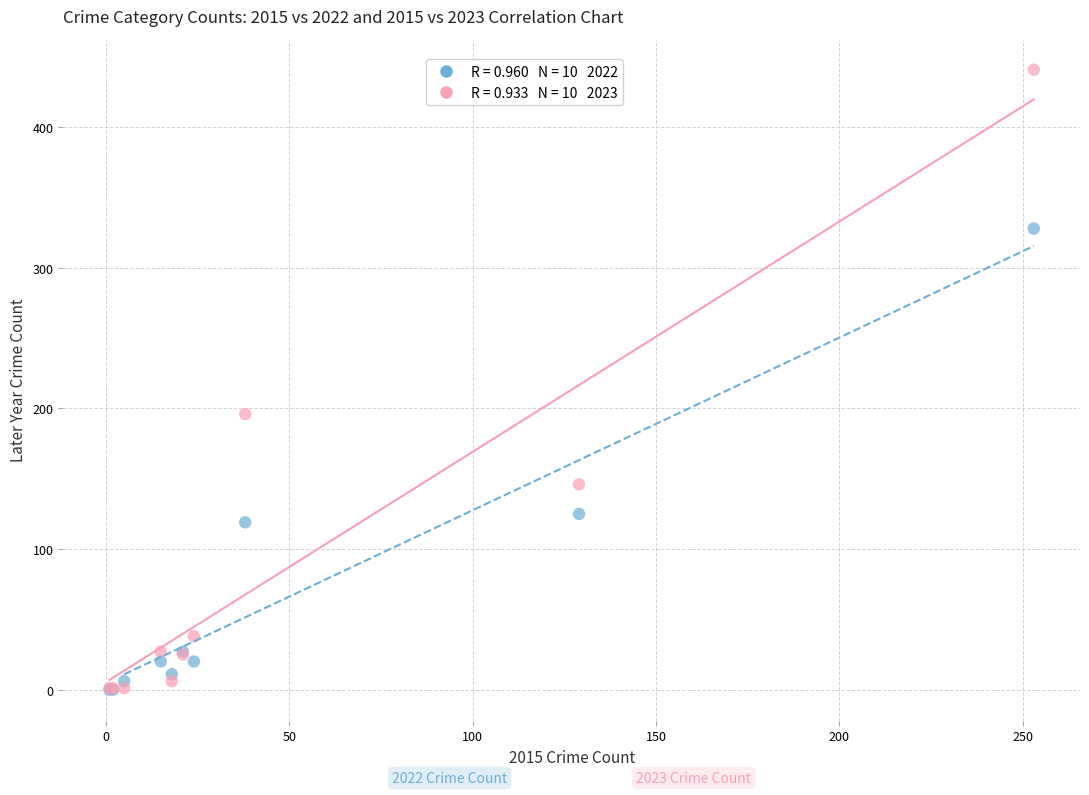

Across all series, what Y value is closest to 220?

196